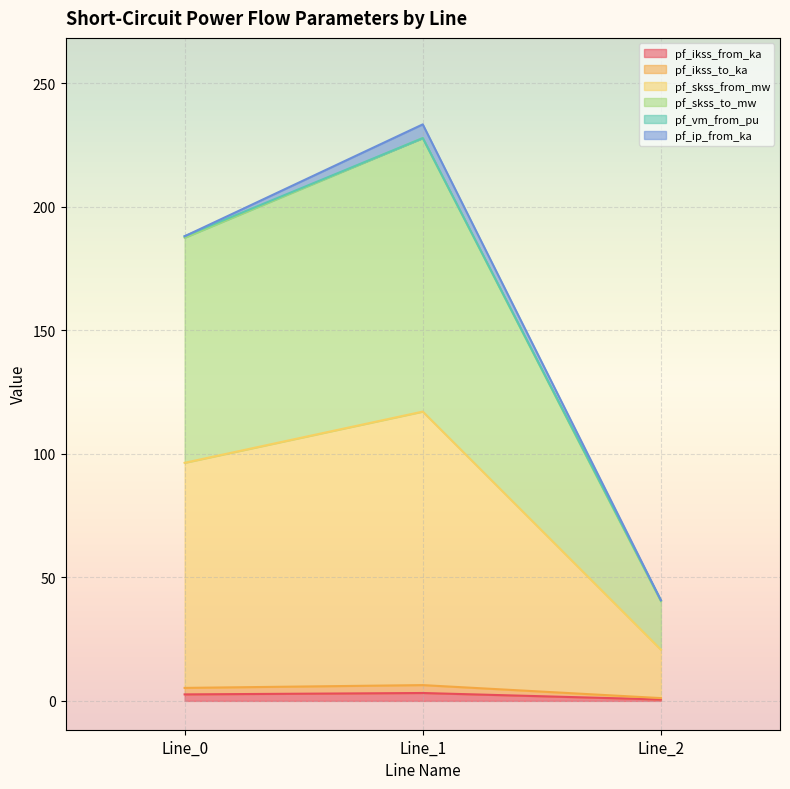

Does the chart display data point markers on the line(s)?

No